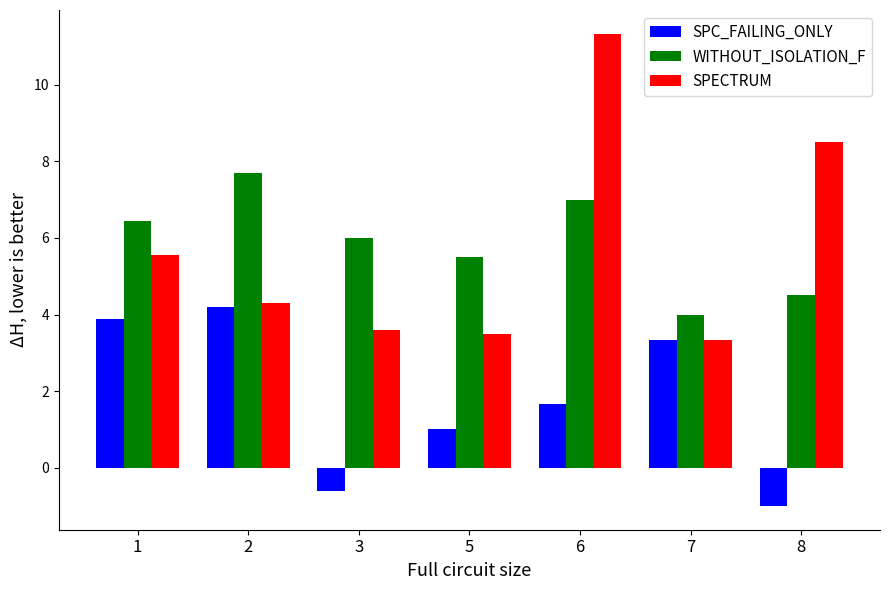

At which category is the sum across all series the highest?

6